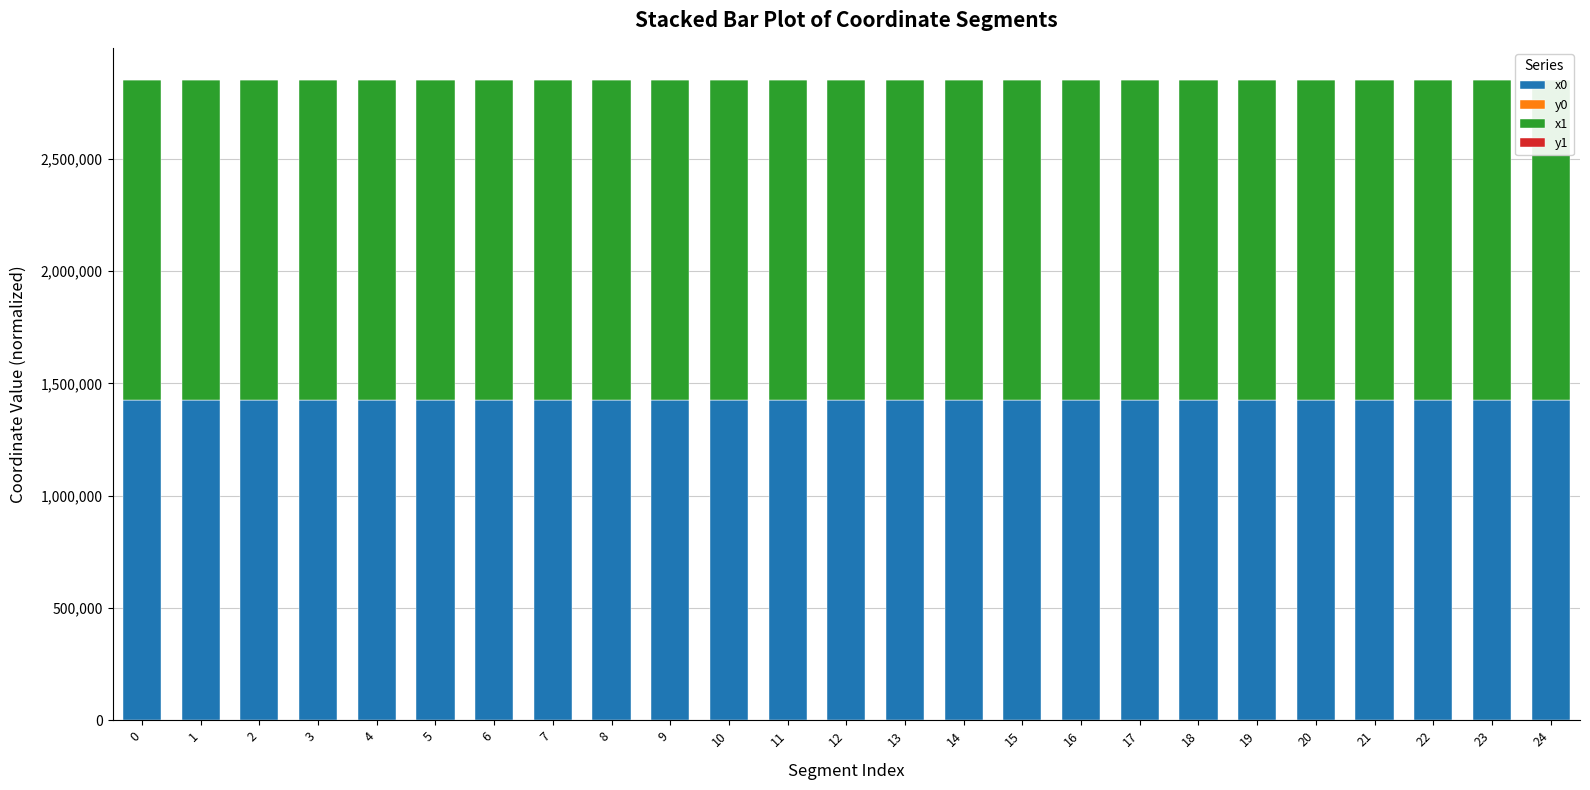

The value of x0 at 0 is 1425270.0. True or false?

True